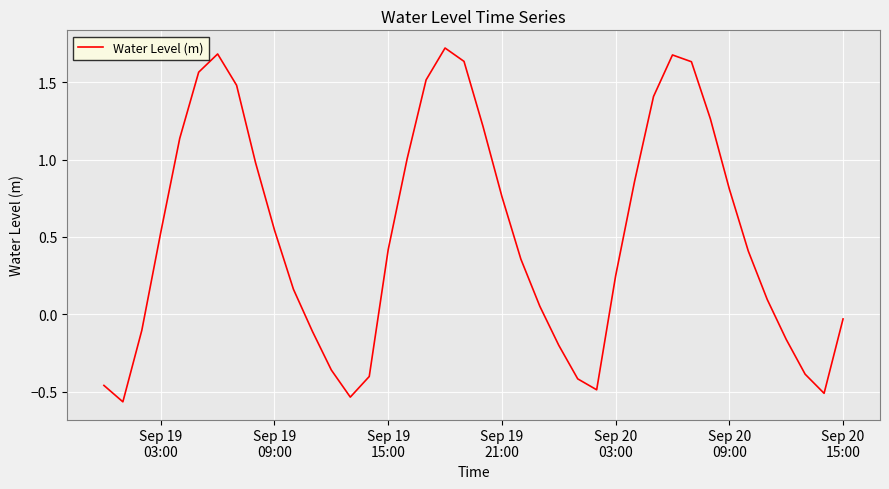

What is the difference between the maximum and minimum values?

2.3